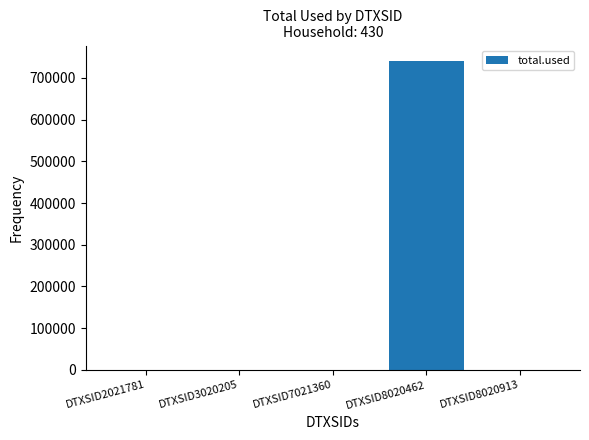

What is the sum of the values at DTXSID8020462 and DTXSID8020913?

740346.4